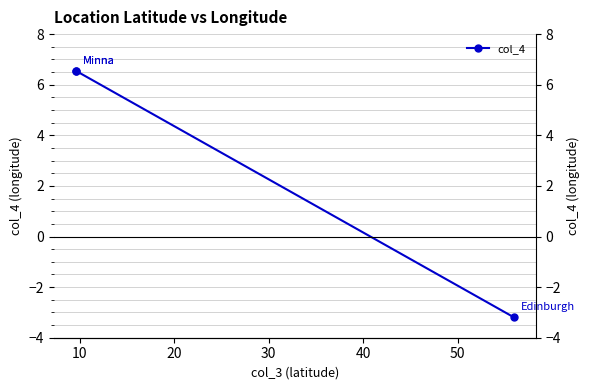

The chart shows a value of -5.4 at 20. True or false?

False